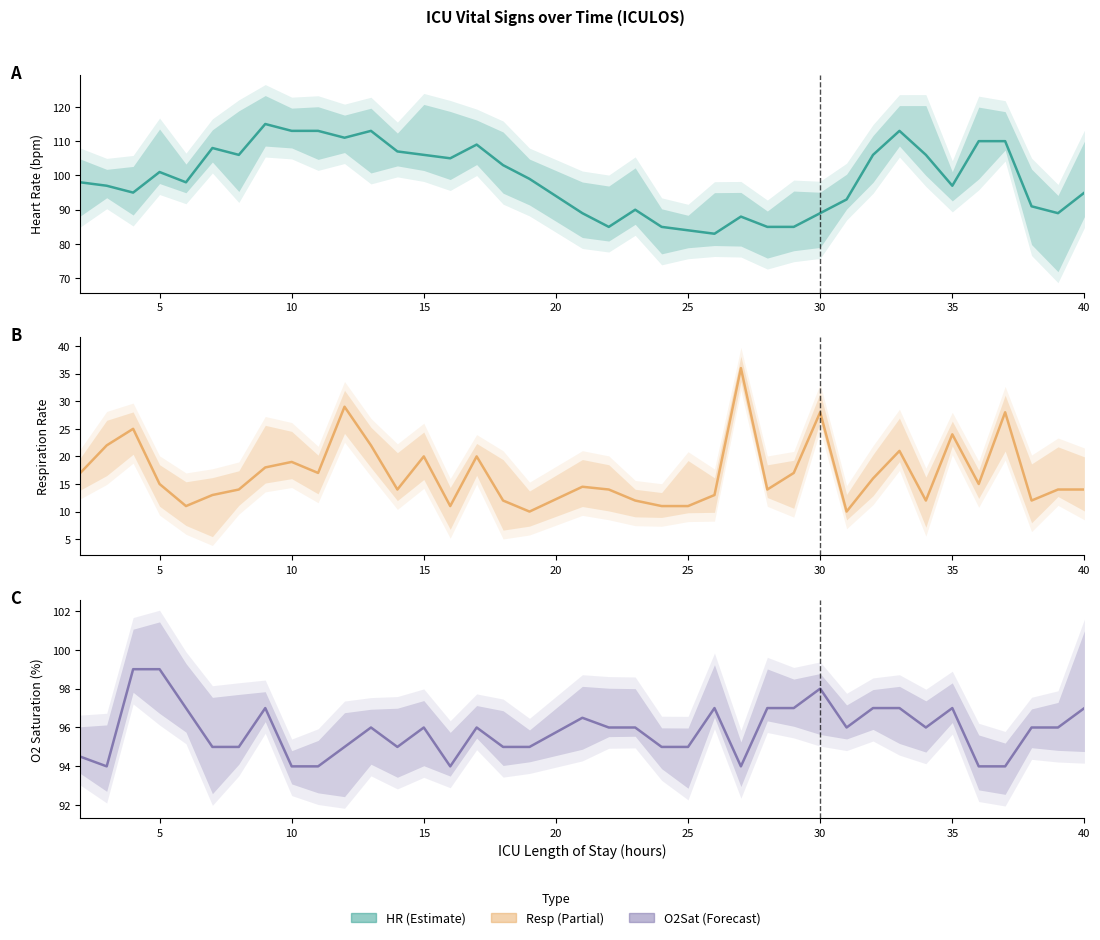

True or false: O2Sat has a value of 96.5 at 21.

True